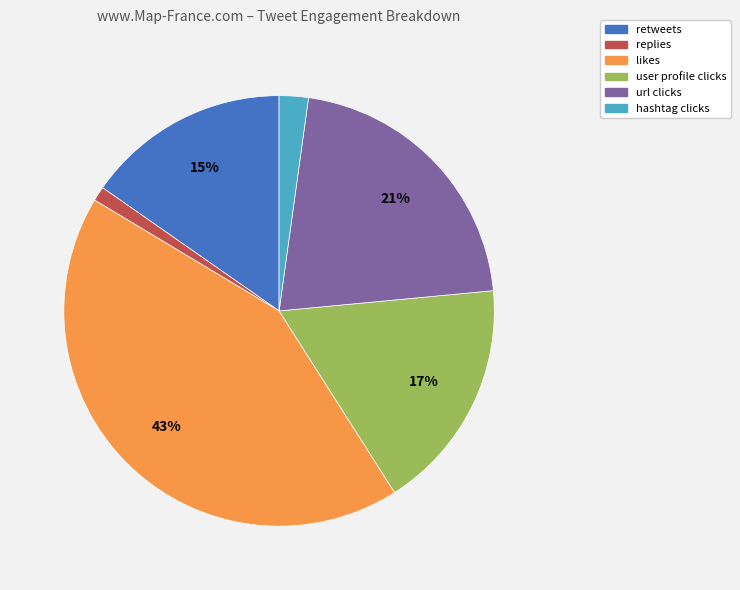

Which has a higher value, retweets or url clicks?

url clicks